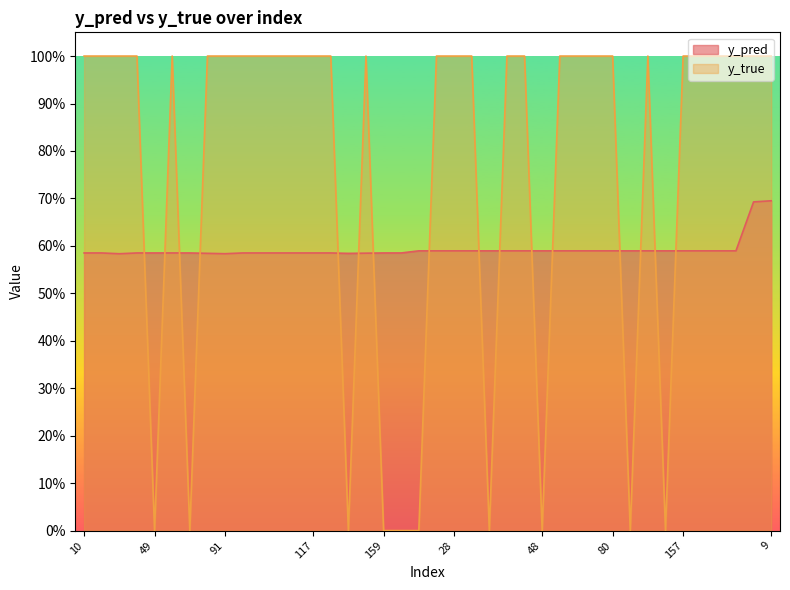

Which label corresponds to the largest value in the chart?

10